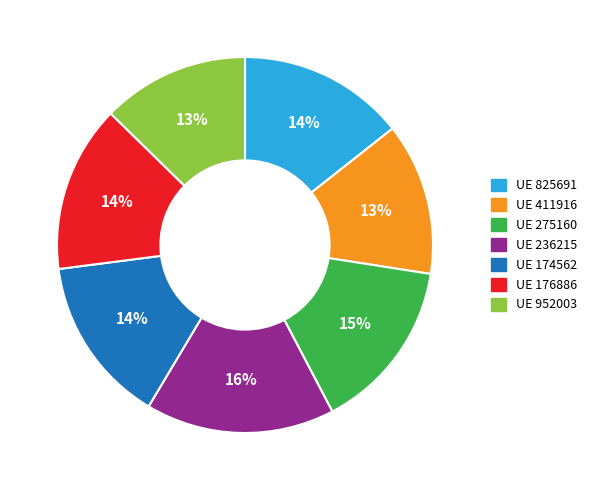

To the nearest percent, what is the average slice percentage?

14%